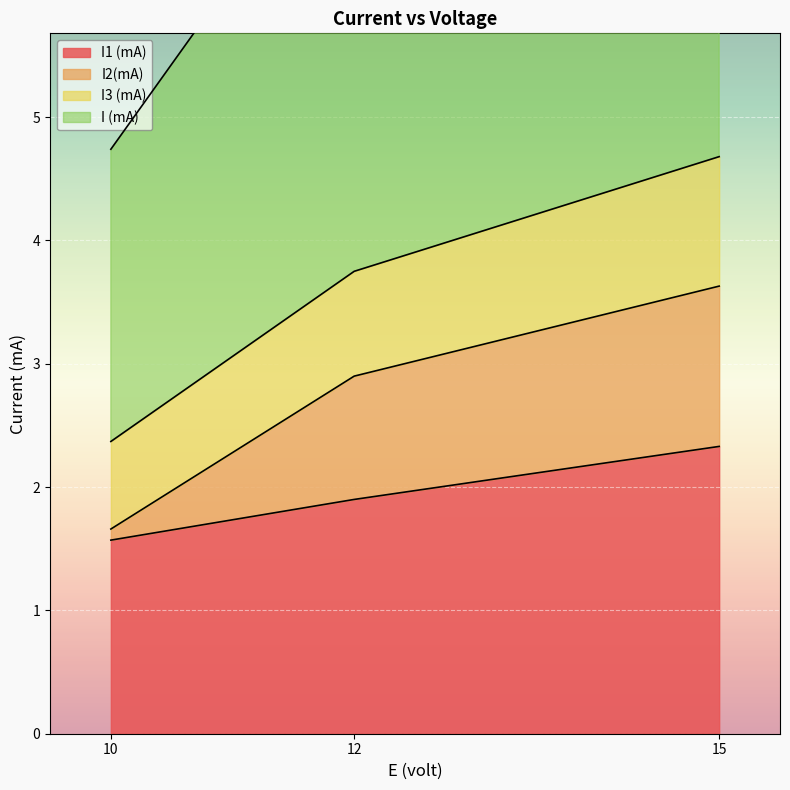

List the labels in order of I (mA) value, largest first.

15, 12, 10